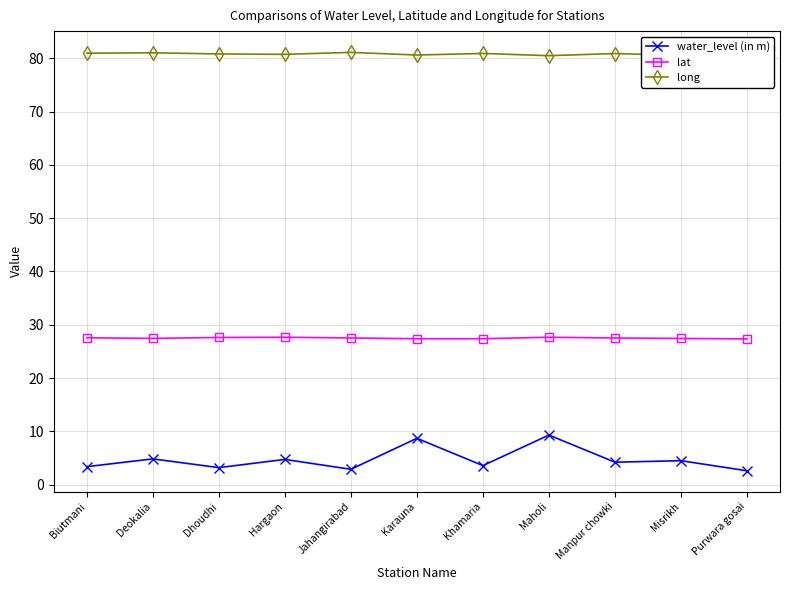

What value does the water_level (in m) series have at Karauna?

8.7